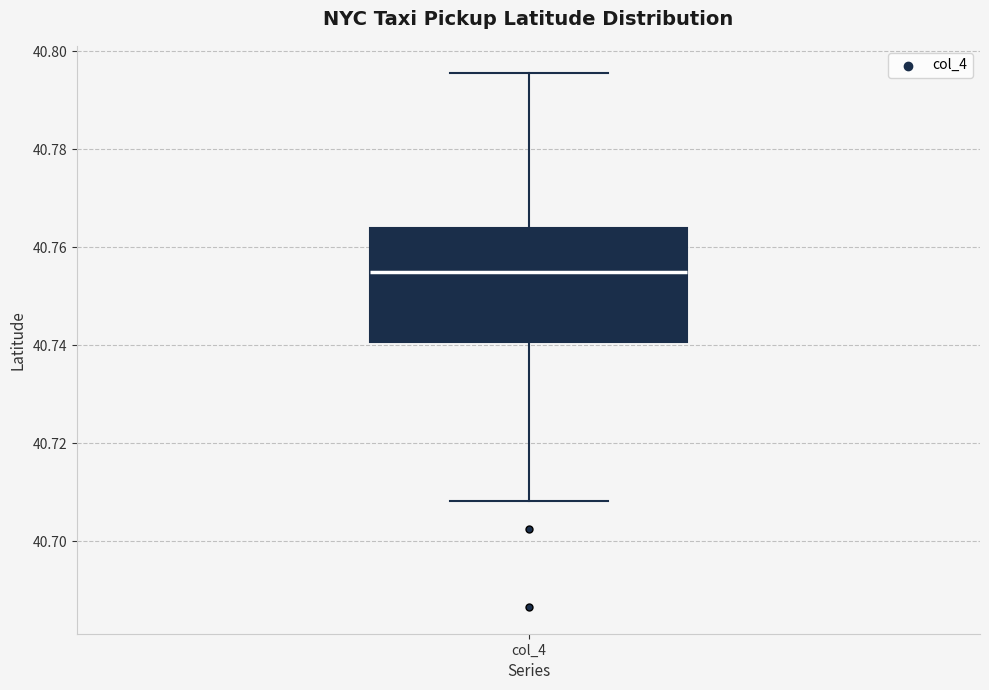

Where is the lower edge of the box for col_4 on the y-axis? The values are not printed on the chart, so give them approximately, as read against the axis.

40.740